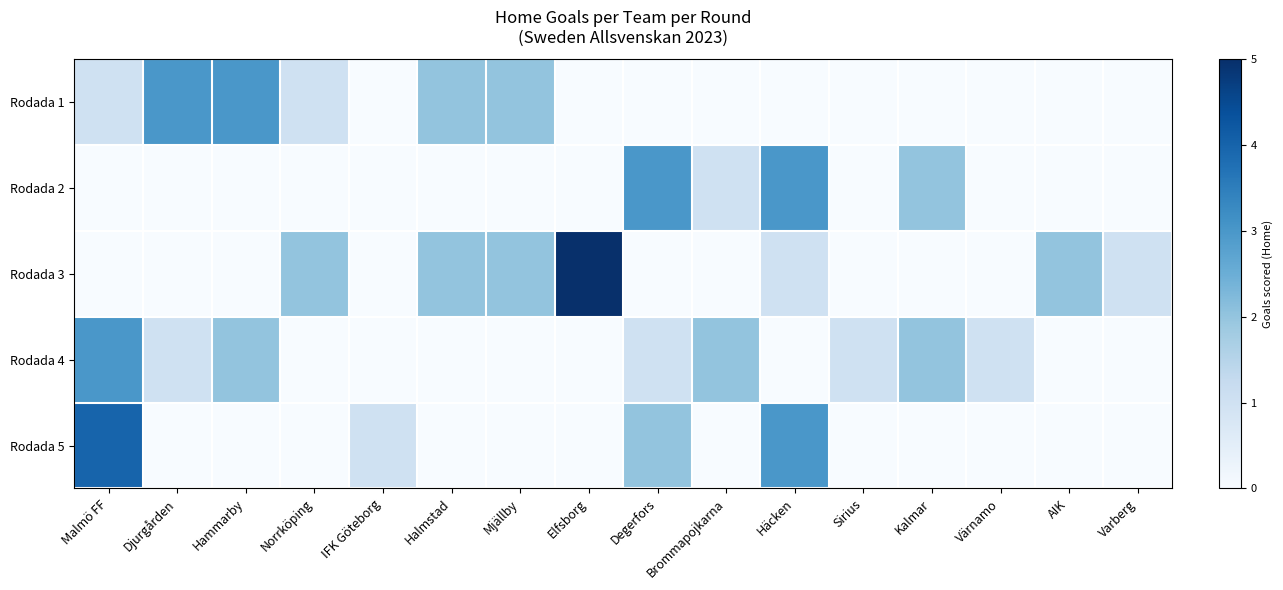

Reading left to right, what are all the values shown in this chart?

Rodada 1: Malmö FF=1	Djurgården=3	Hammarby=3	Norrköping=1	IFK Göteborg=0	Halmstad=2	Mjällby=2	Elfsborg=0	Degerfors=0	Brommapojkarna=0	Häcken=0	Sirius=0	Kalmar=0	Värnamo=0	AIK=0	Varberg=0
Rodada 2: Malmö FF=0	Djurgården=0	Hammarby=0	Norrköping=0	IFK Göteborg=0	Halmstad=0	Mjällby=0	Elfsborg=0	Degerfors=3	Brommapojkarna=1	Häcken=3	Sirius=0	Kalmar=2	Värnamo=0	AIK=0	Varberg=0
Rodada 3: Malmö FF=0	Djurgården=0	Hammarby=0	Norrköping=2	IFK Göteborg=0	Halmstad=2	Mjällby=2	Elfsborg=5	Degerfors=0	Brommapojkarna=0	Häcken=1	Sirius=0	Kalmar=0	Värnamo=0	AIK=2	Varberg=1
Rodada 4: Malmö FF=3	Djurgården=1	Hammarby=2	Norrköping=0	IFK Göteborg=0	Halmstad=0	Mjällby=0	Elfsborg=0	Degerfors=1	Brommapojkarna=2	Häcken=0	Sirius=1	Kalmar=2	Värnamo=1	AIK=0	Varberg=0
Rodada 5: Malmö FF=4	Djurgården=0	Hammarby=0	Norrköping=0	IFK Göteborg=1	Halmstad=0	Mjällby=0	Elfsborg=0	Degerfors=2	Brommapojkarna=0	Häcken=3	Sirius=0	Kalmar=0	Värnamo=0	AIK=0	Varberg=0